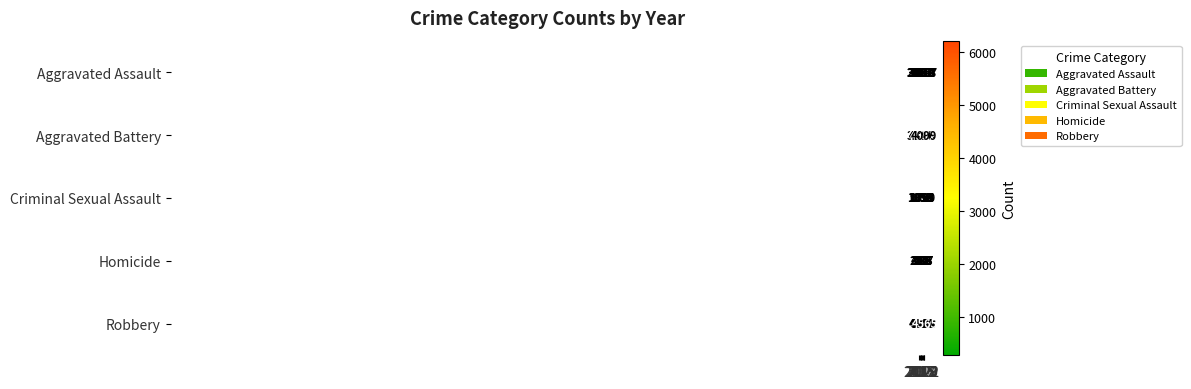

What is the smallest value displayed?

270